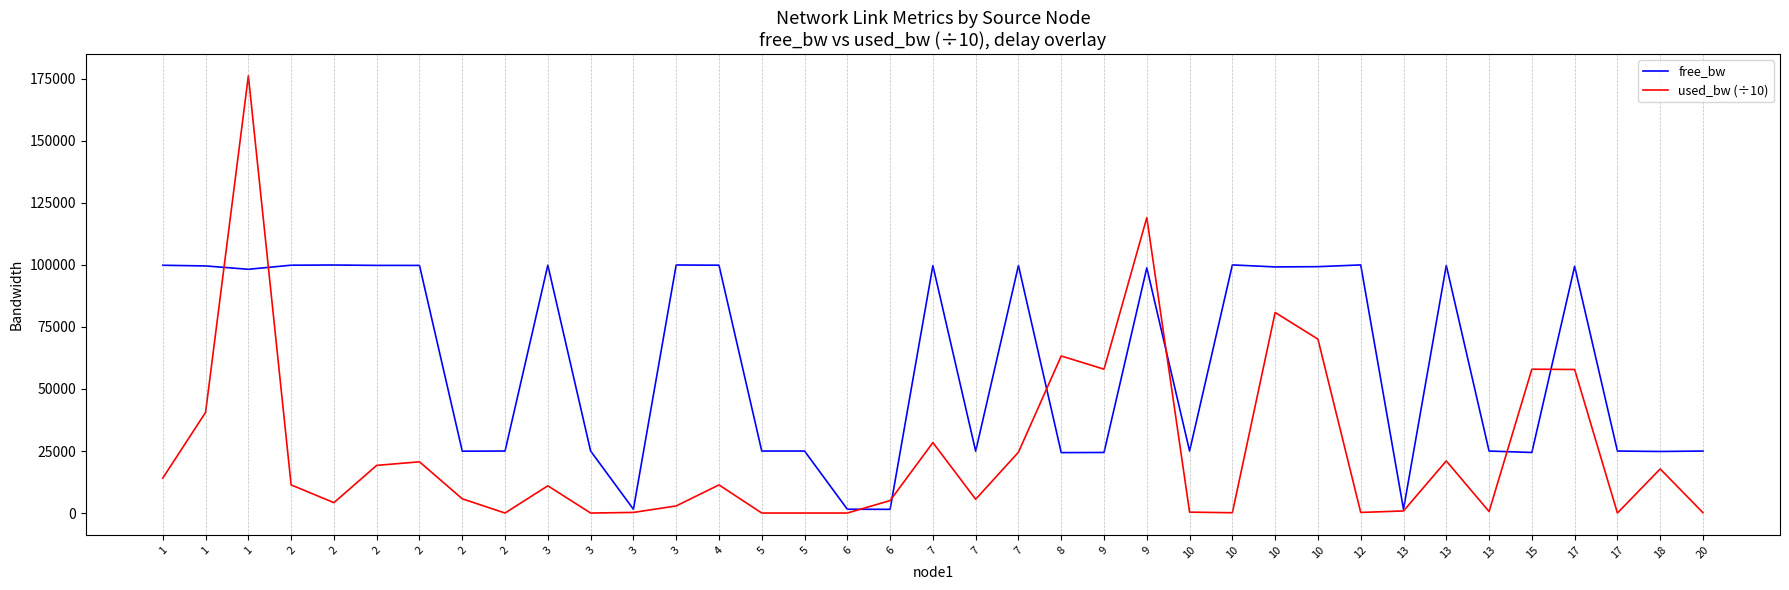

What are all the series names shown in the legend?

free_bw, used_bw (÷10)